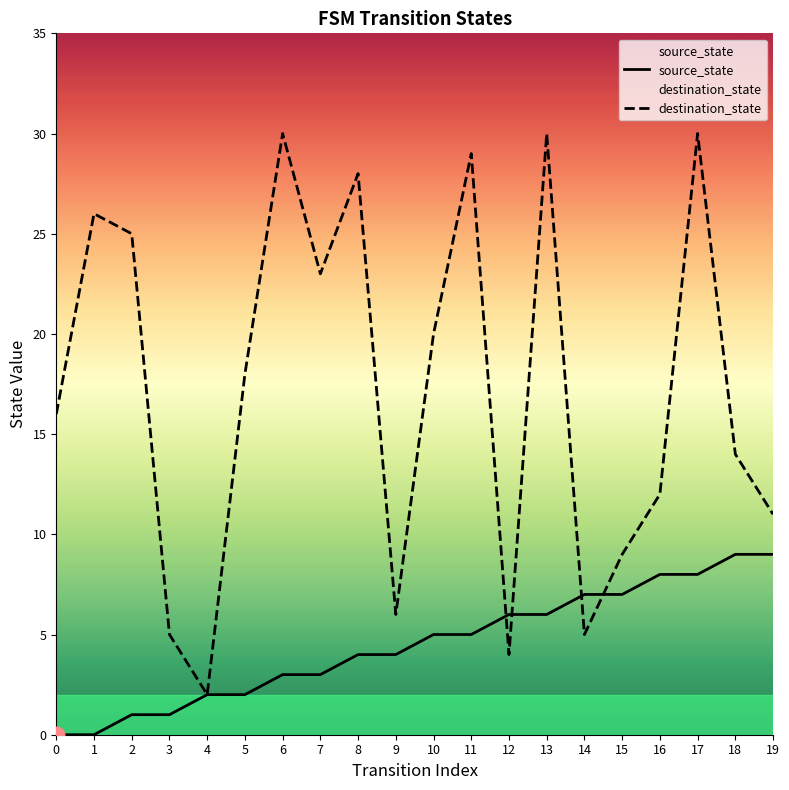

True or false: destination_state has a value of 4 at 12.

True